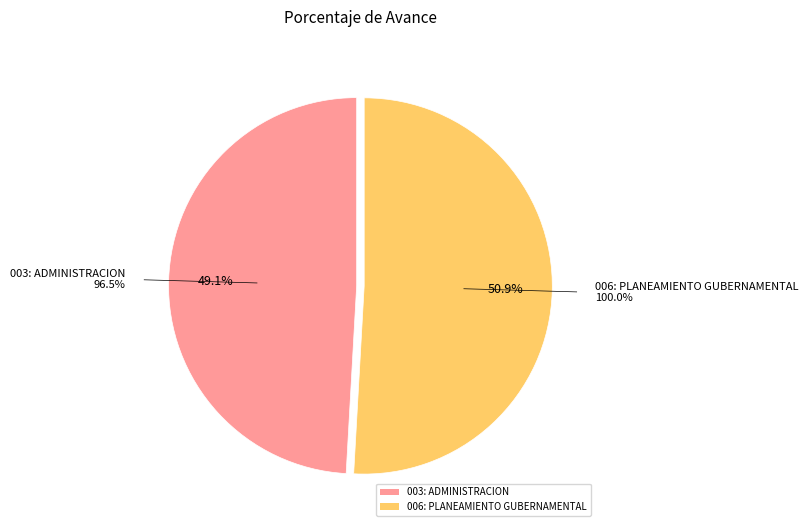

What percentage is NOT represented by 003: ADMINISTRACION?

50.9%